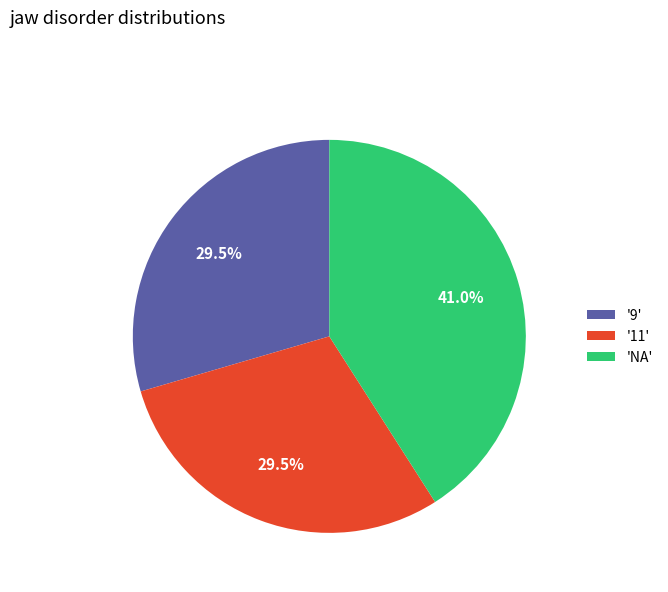

Combined, what portion of the pie is '9' and '11'?

59.0%